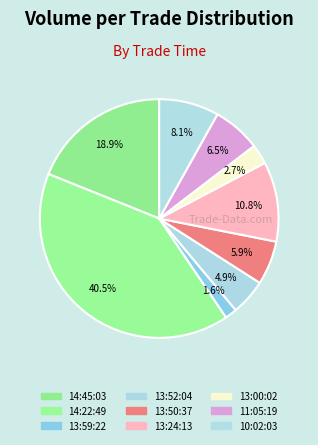

To the nearest percent, what is the difference between the largest and smallest slice percentages?

39%